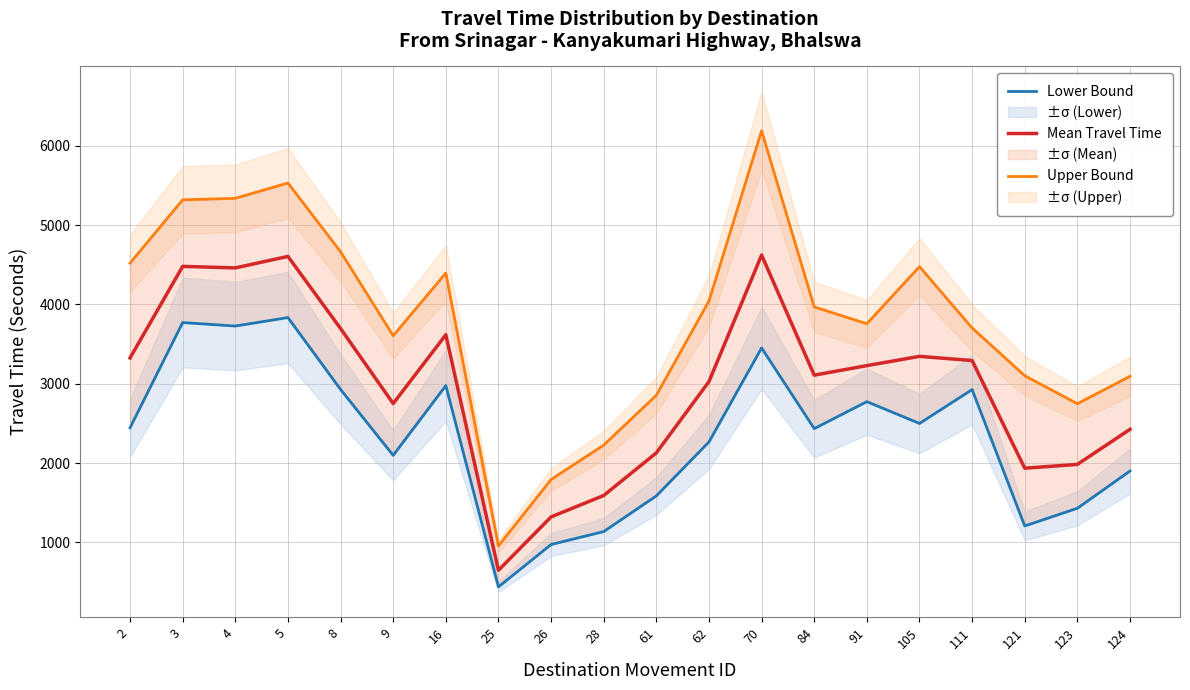

List the series in order of their overall mean, lowest first.

Lower Bound, Mean Travel Time, Upper Bound